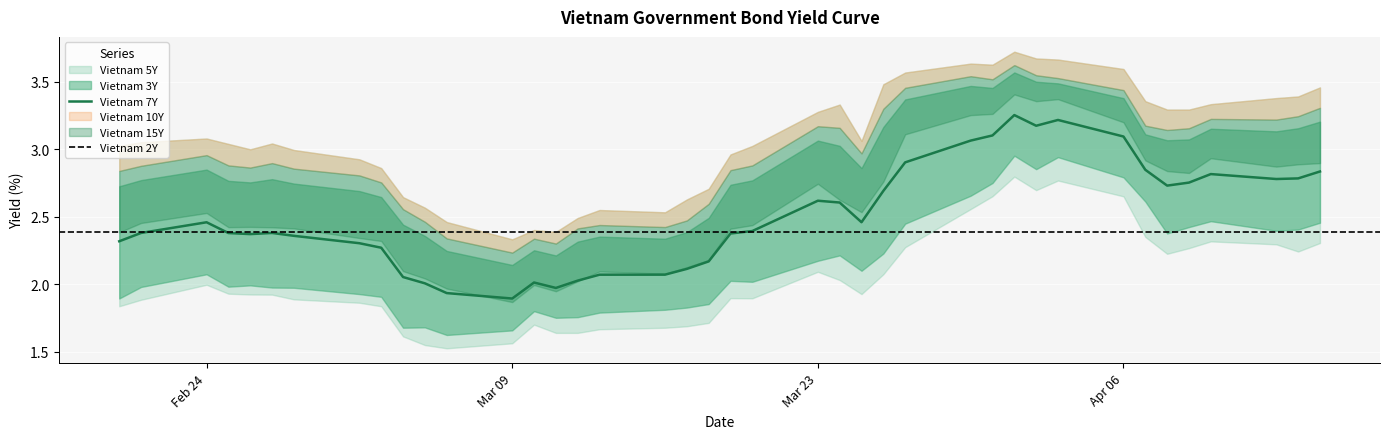

Is this an area chart (filled region under the line)?

No